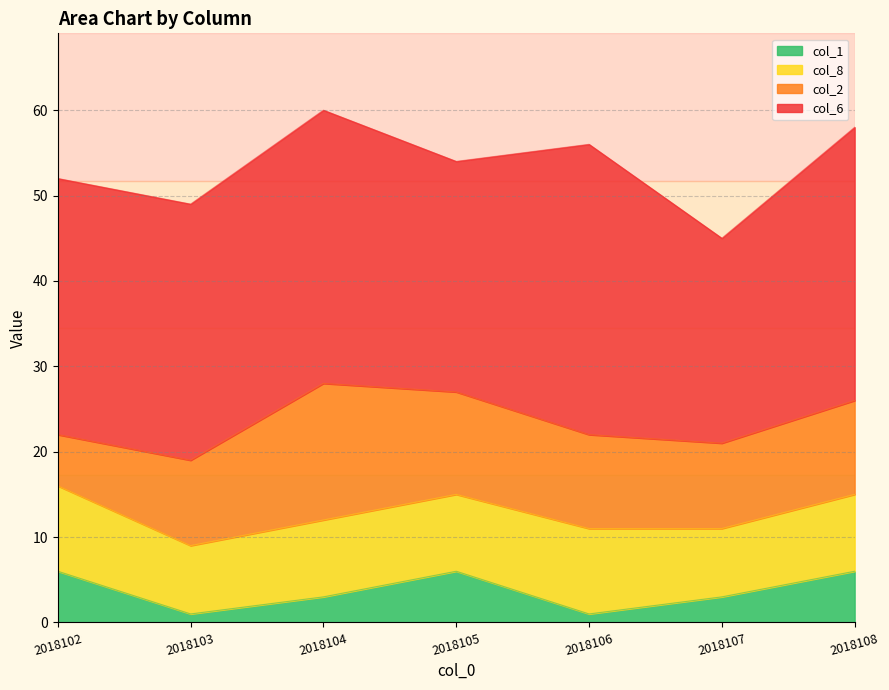

Reading left to right, what are all the values shown in this chart?

col_2: 6	10	16	12	11	10	11
col_6: 30	30	32	27	34	24	32
col_1: 6	1	3	6	1	3	6
col_8: 10	8	9	9	10	8	9